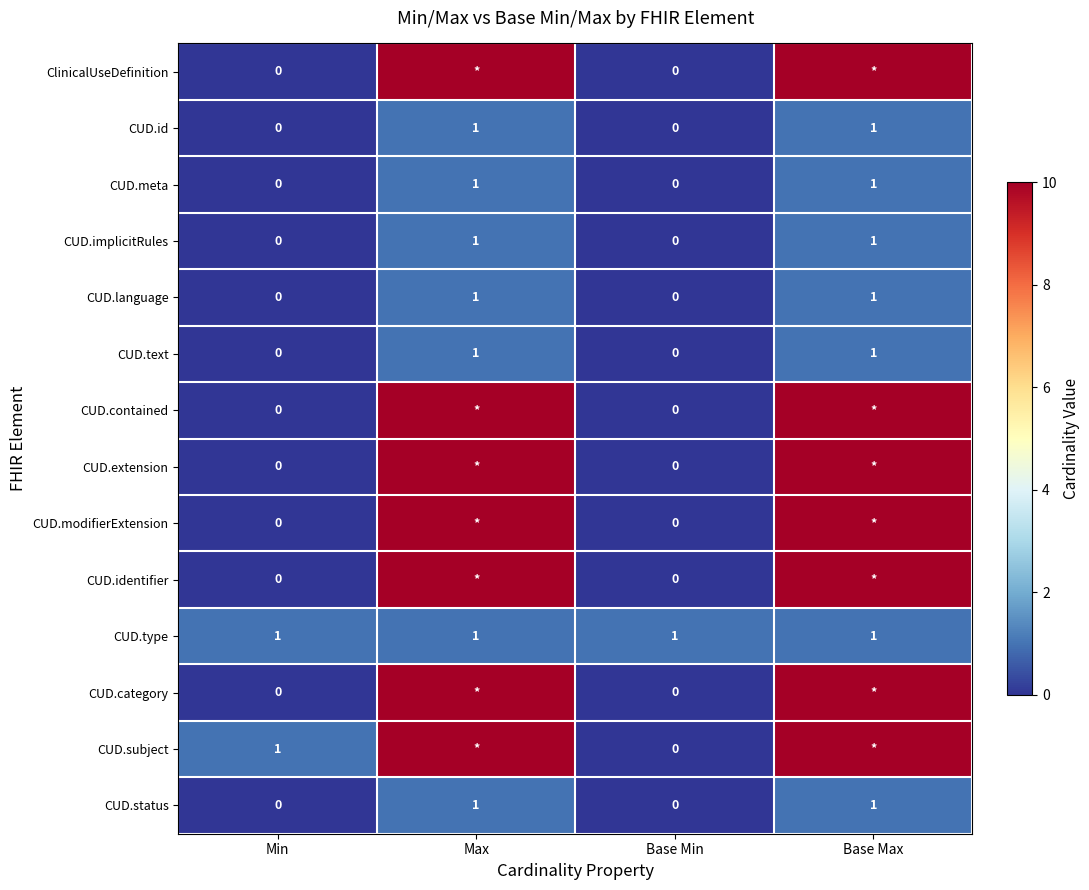

How many CUD.id values are between 0 and 1?

4